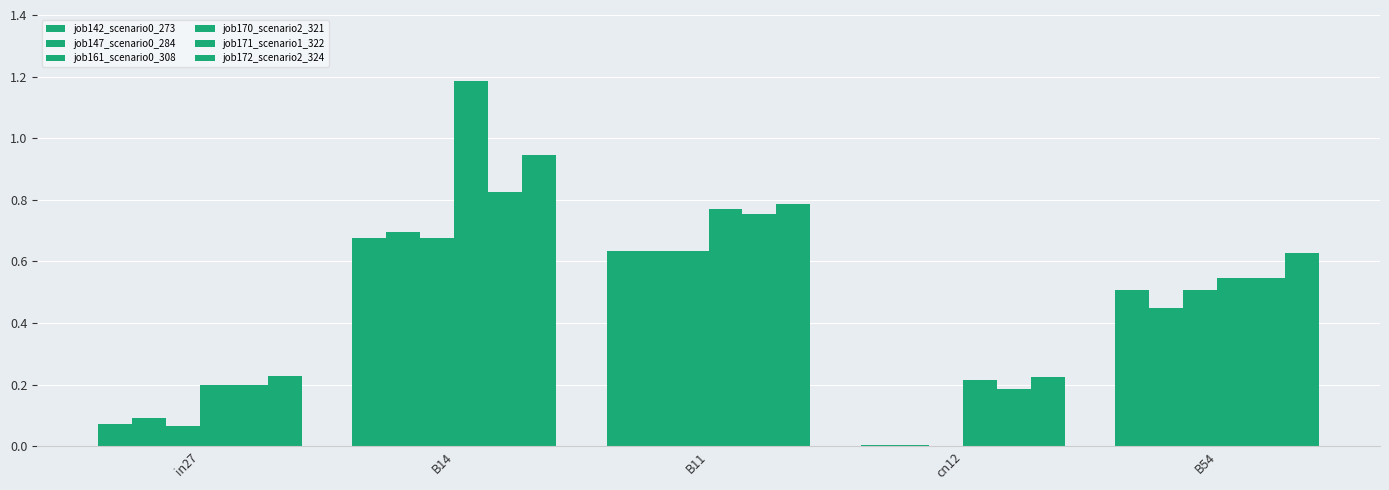

How many data points does each series have?

5